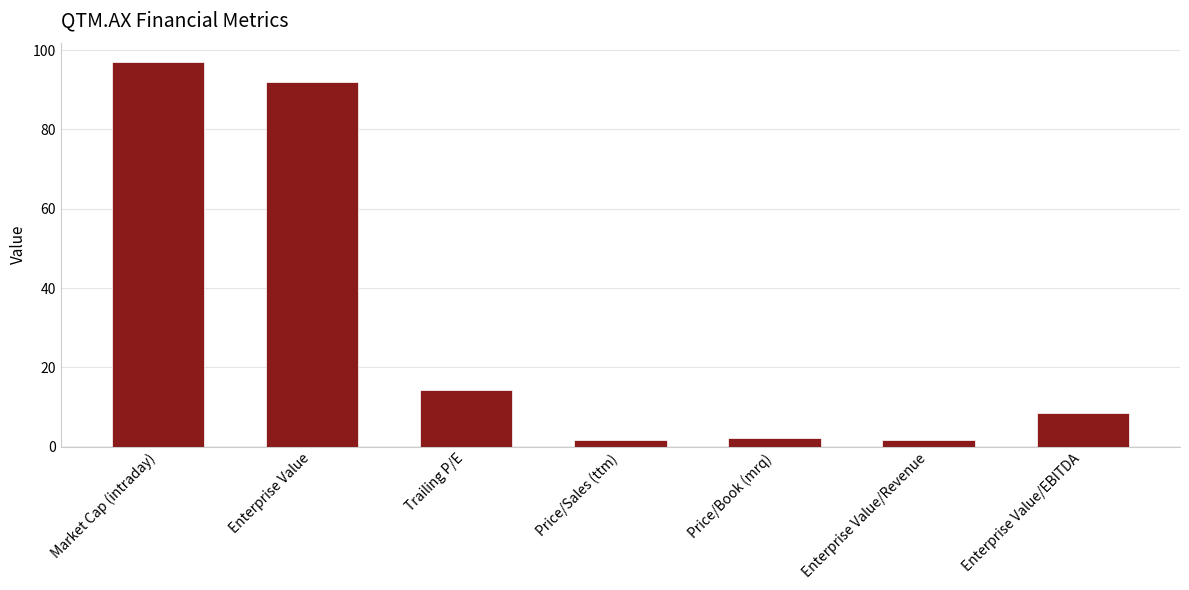

What is the ratio of the value at Enterprise Value/EBITDA to the value at Price/Book (mrq)?

3.7